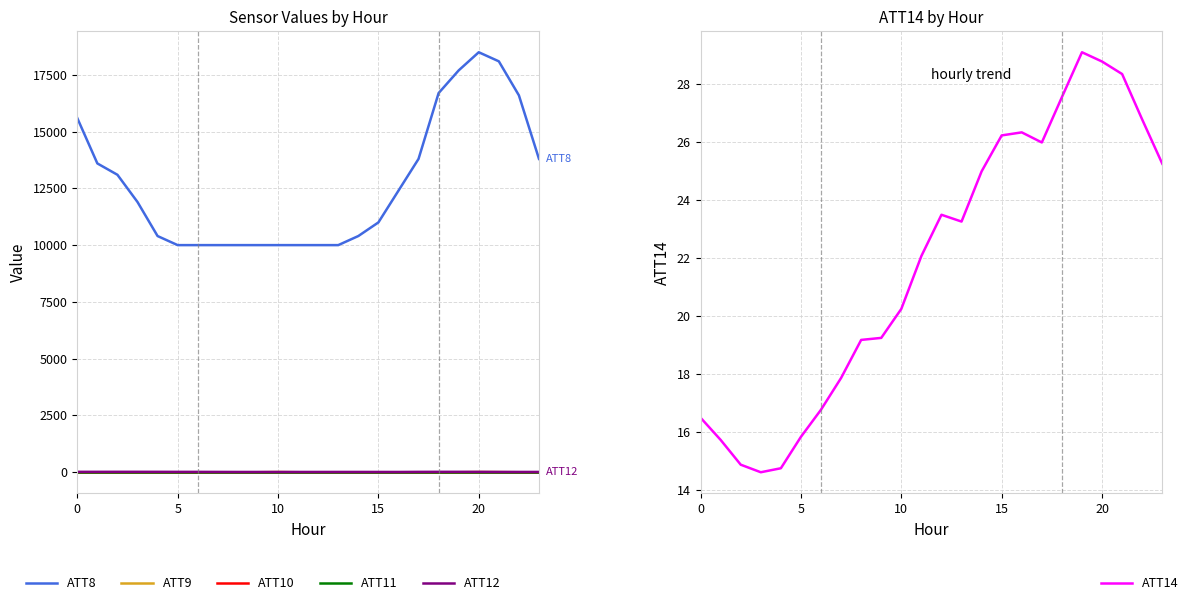

What is the label of the 12th point from the right?

12